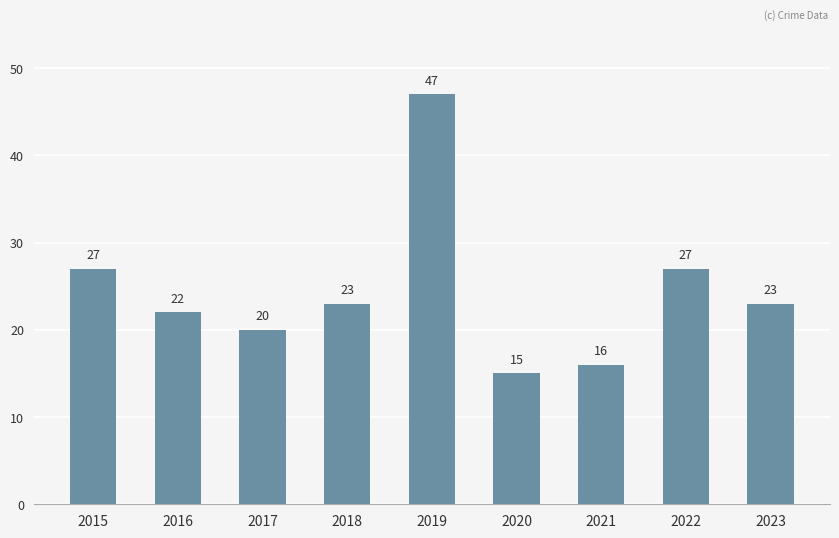

What is the value of the 3rd bar from the left?

20